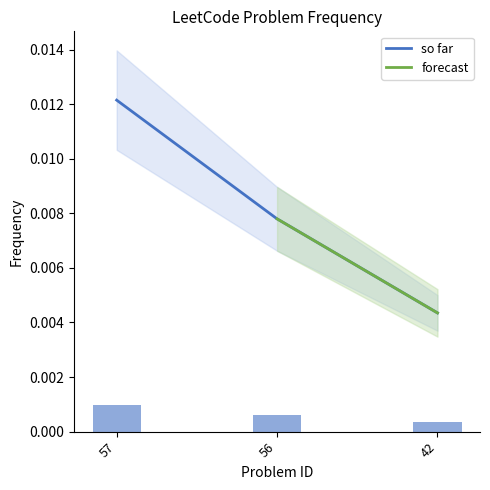

Rank the categories by value from lowest to highest.

42, 56, 57